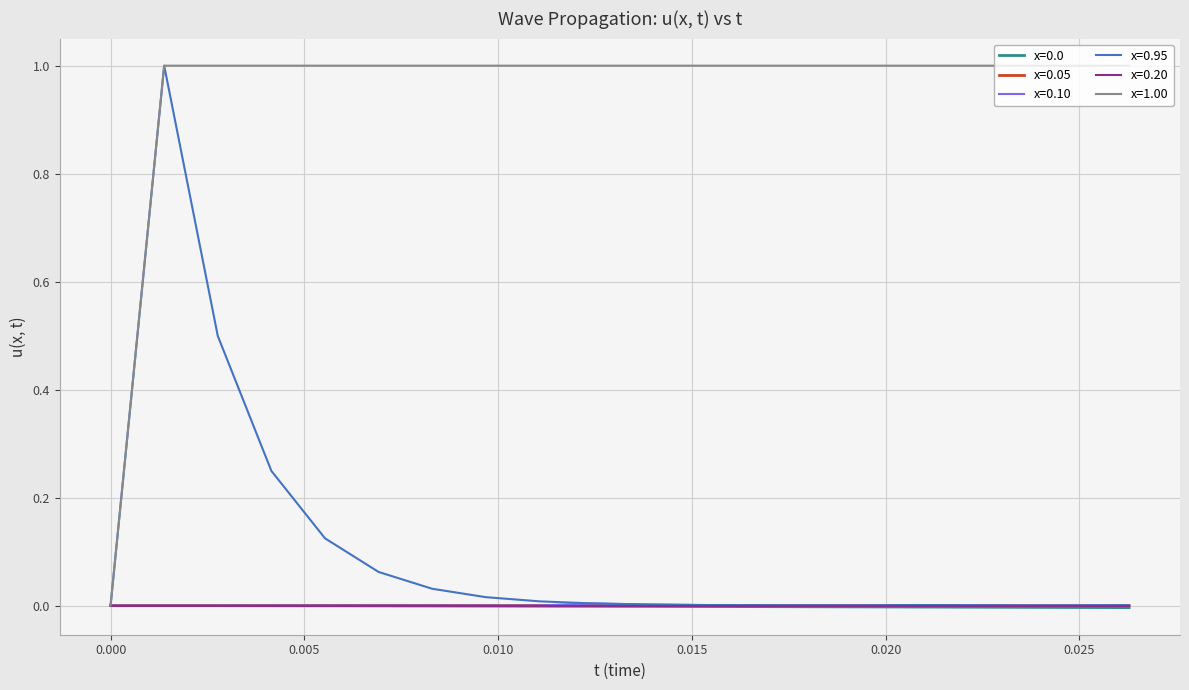

What is the highest value of the x=0.95 series?

1.0